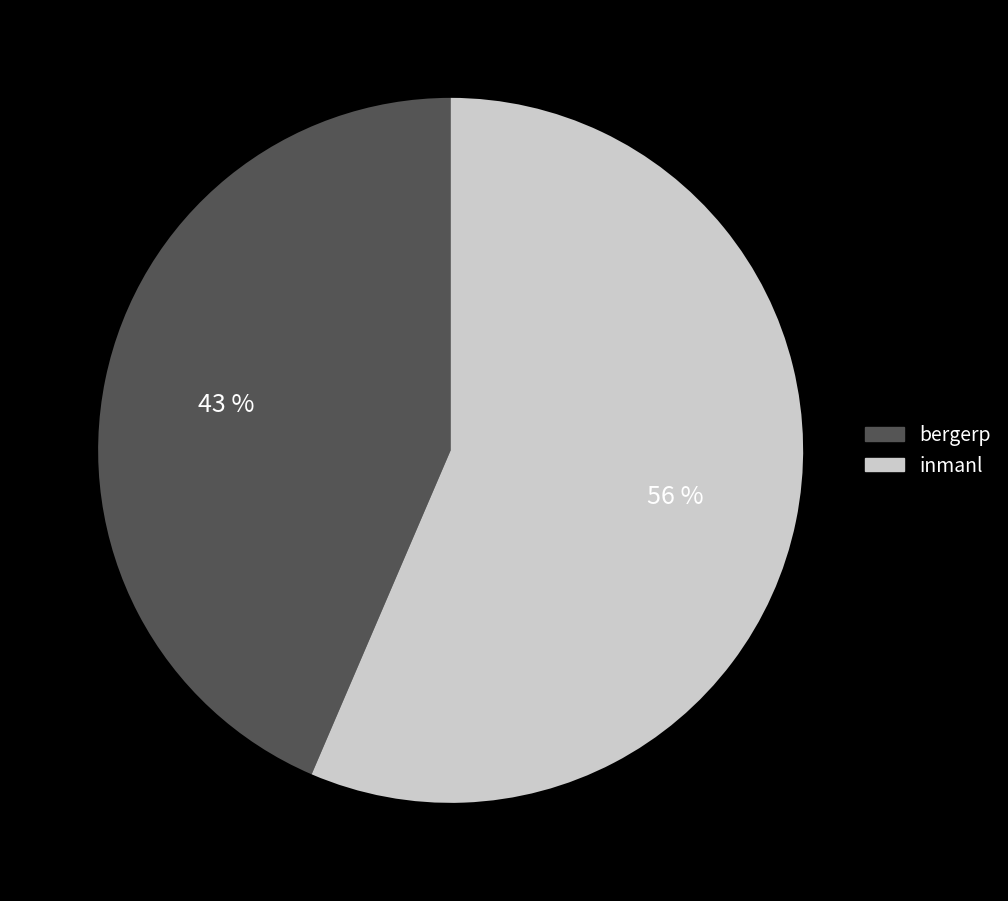

Approximately how many times larger is the value at bergerp compared to inmanl?

0.8